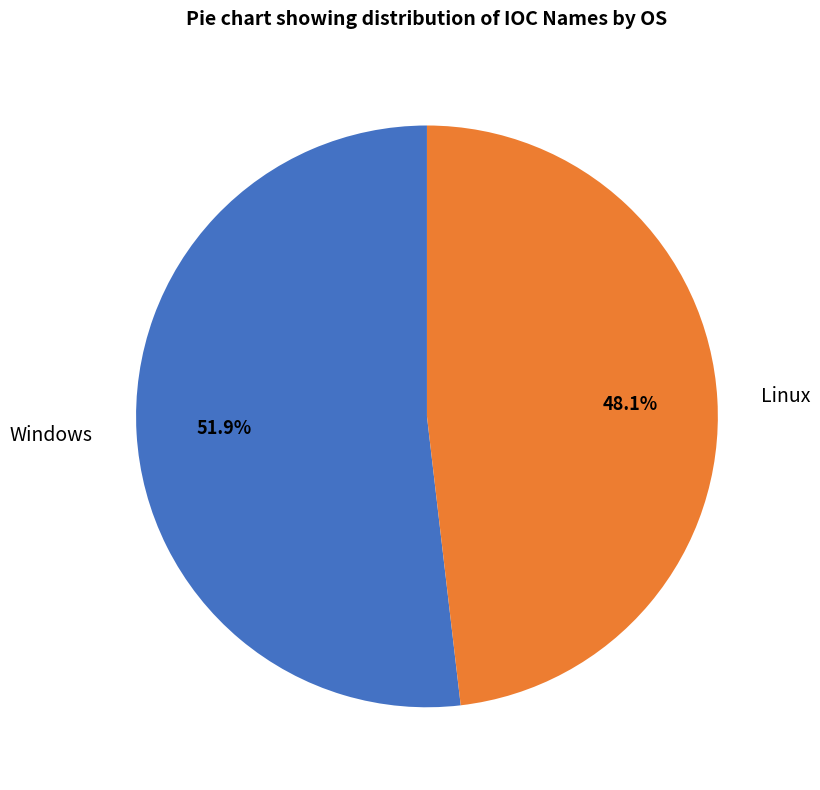

Which slice is the largest?

Windows